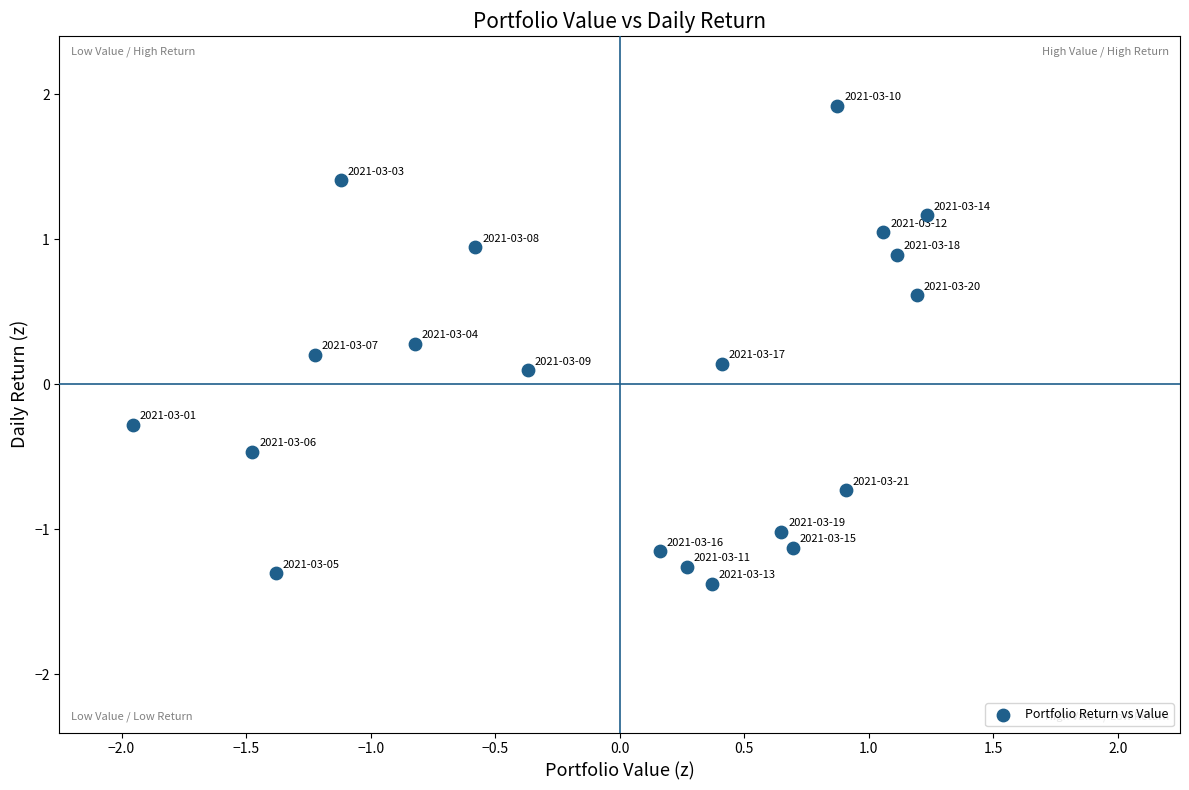

What is the range of Y values (max minus min)?

3.3